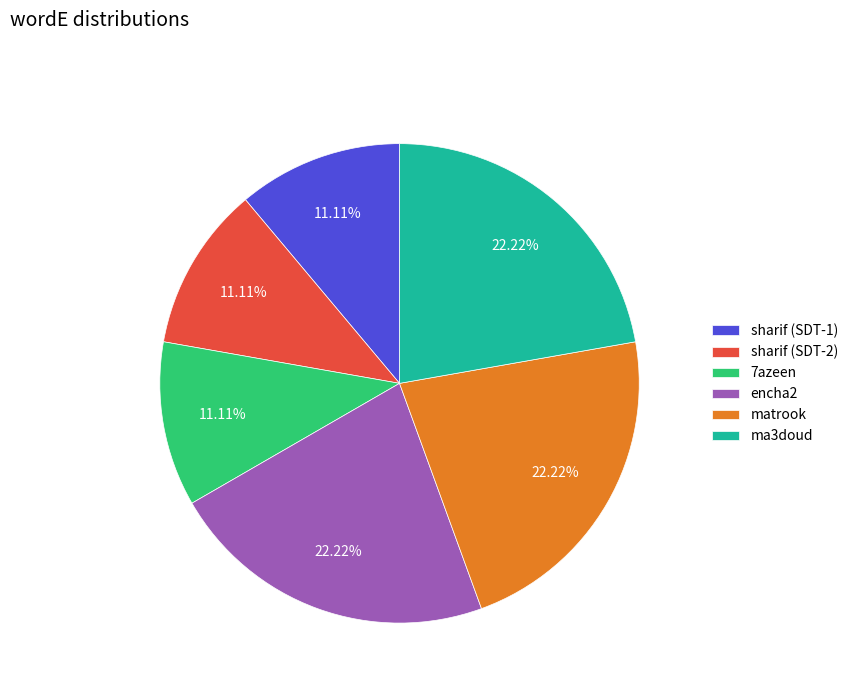

To the nearest percent, what is the combined percentage of encha2 and sharif (SDT-1)?

33%